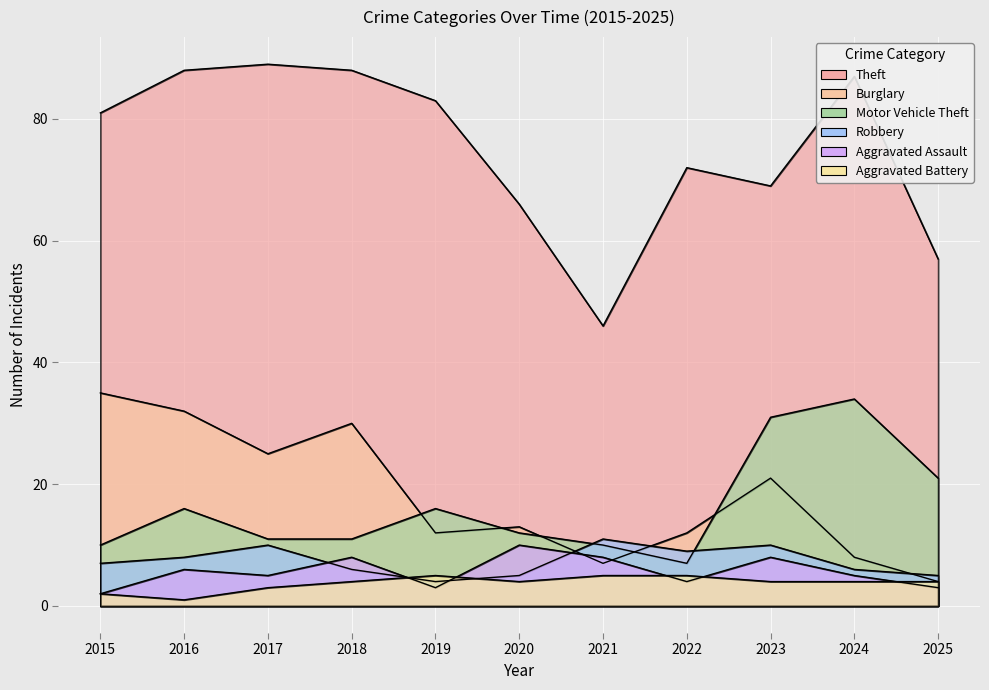

Which series changed the most between 2021 and 2023?

Theft